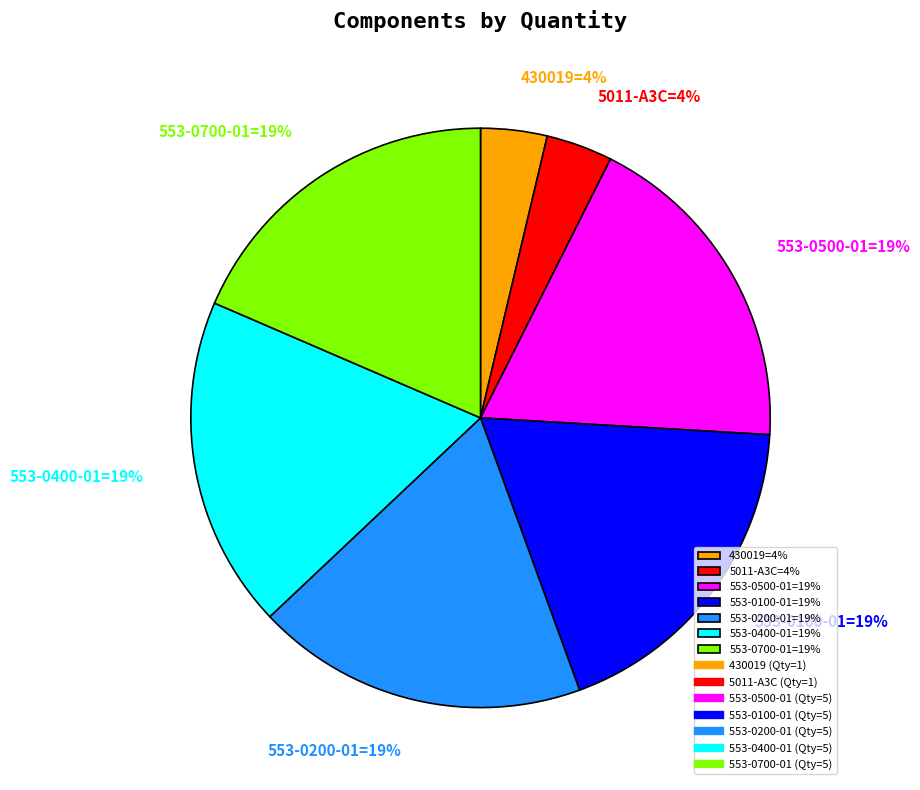

To the nearest percent, what is the difference between the largest and smallest slice percentages?

15%